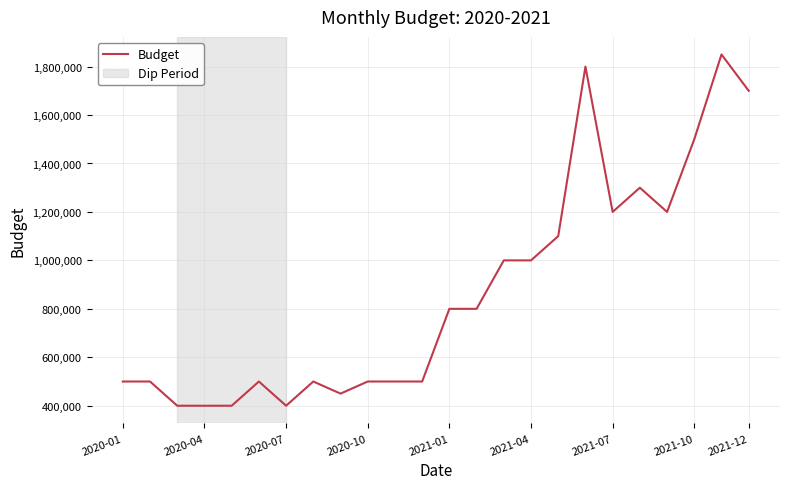

True or false: the data has more than 2 interior local peaks.

True